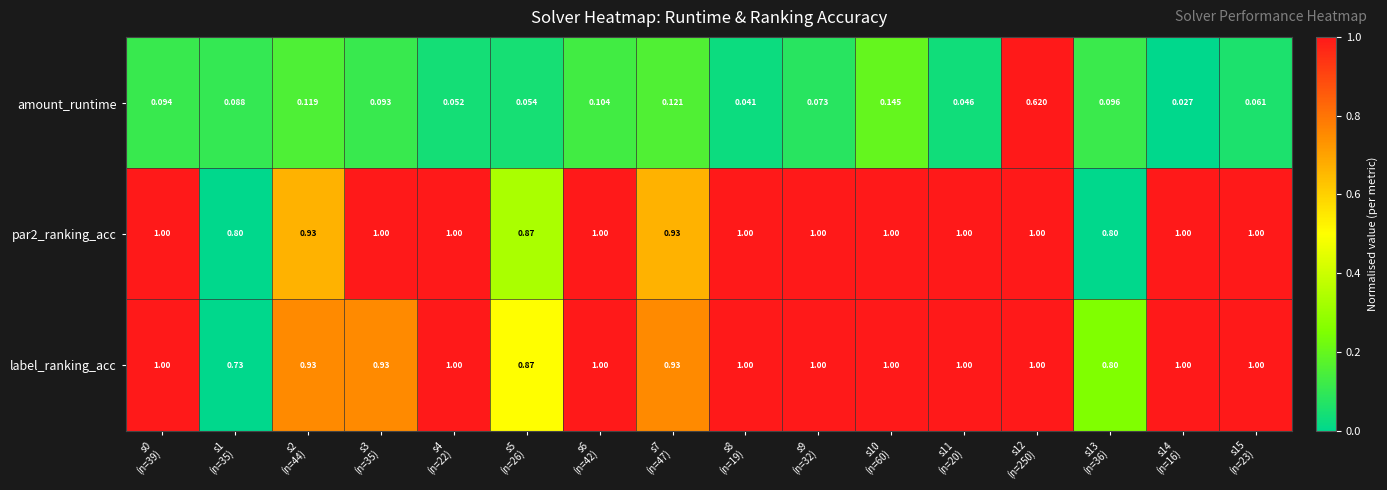

Which series has the widest spread of values?

amount_runtime